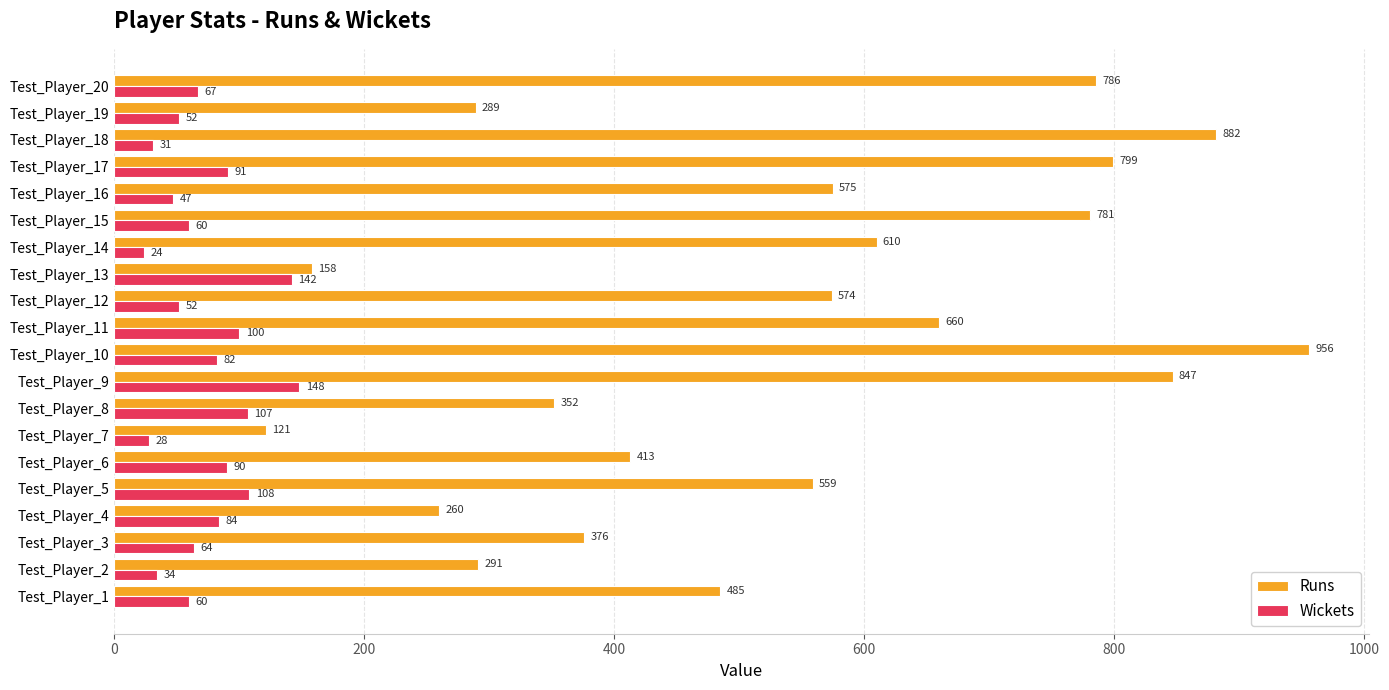

List the series in order of their peak value, highest first.

Runs, Wickets